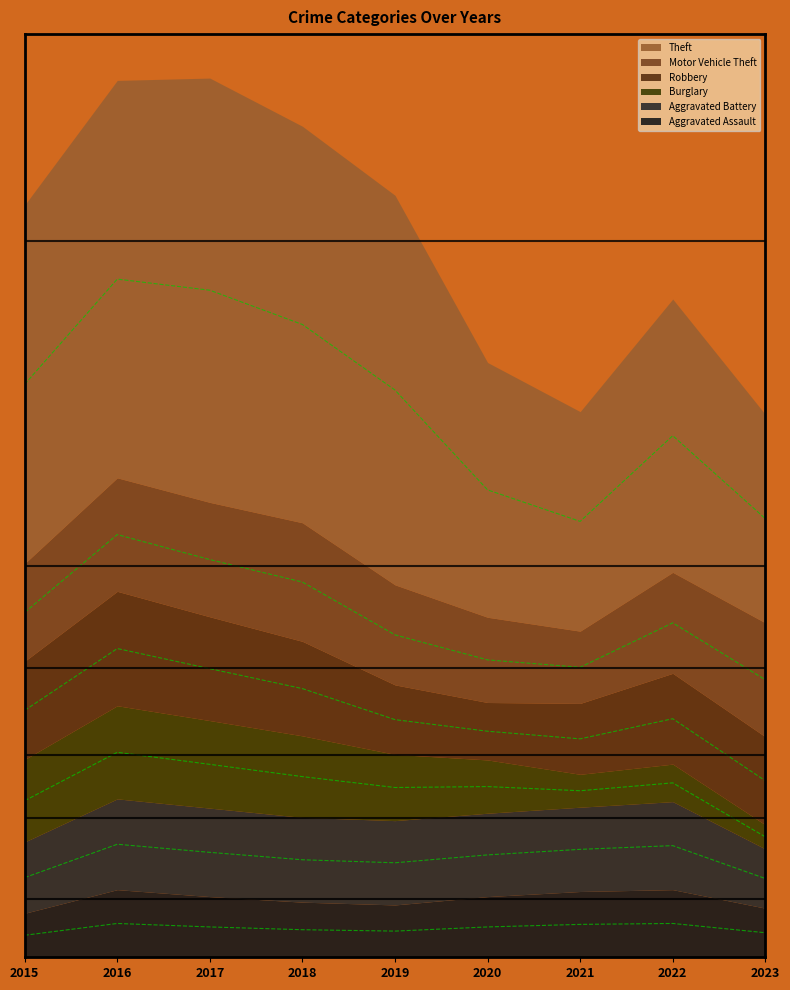

Rank the series by their maximum value, from lowest to highest.

Aggravated Assault, Aggravated Battery, Burglary, Robbery, Motor Vehicle Theft, Theft